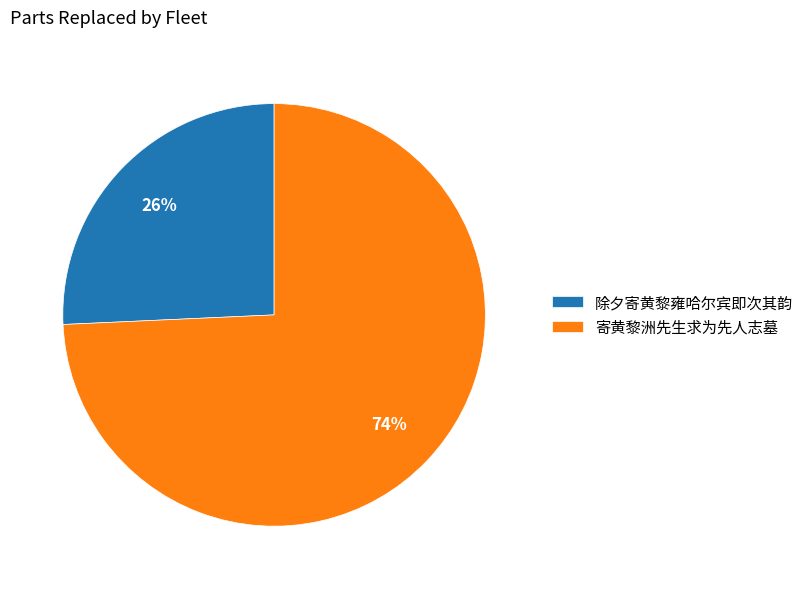

Does any single category account for the majority?

Yes